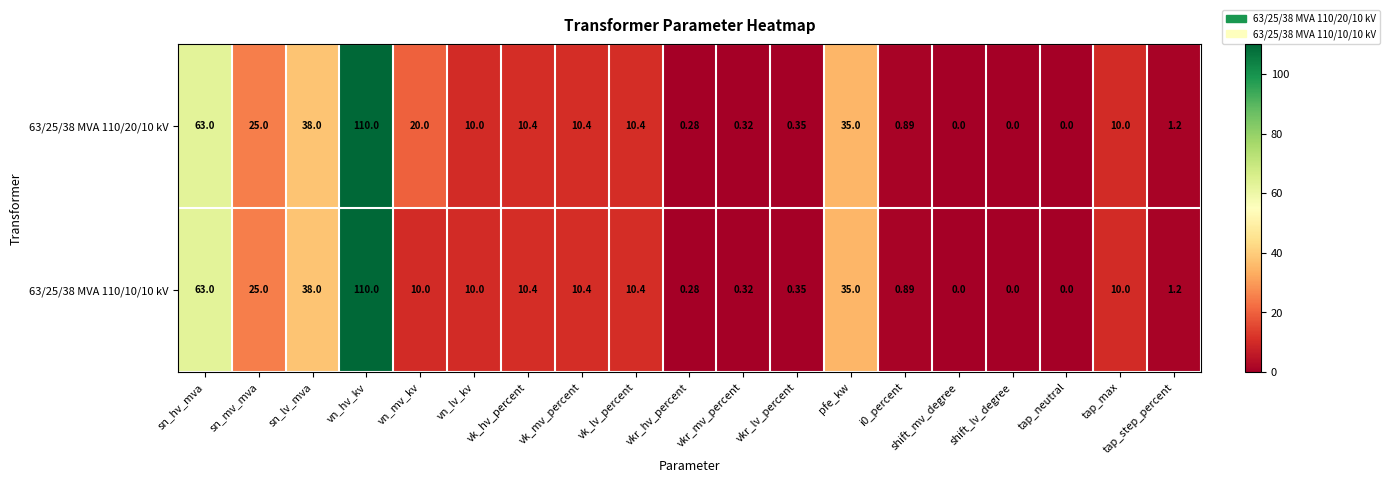

Which category has the highest value across all series?

vn_hv_kv